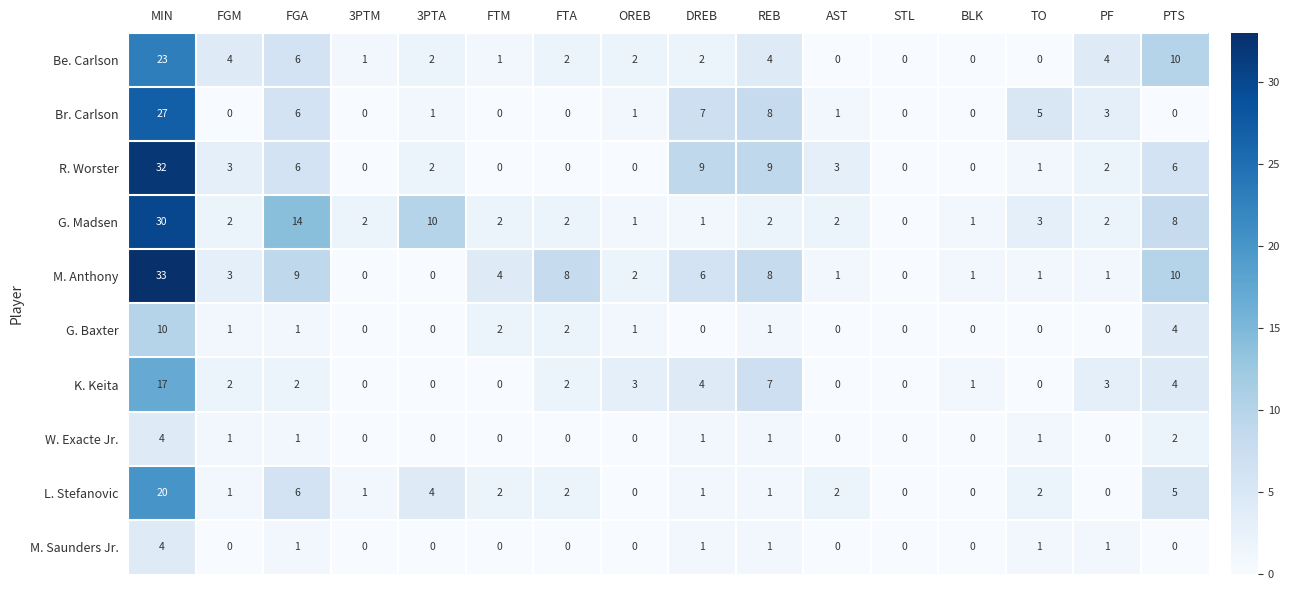

What is the spread (max minus min) of values at 3PTA?

10